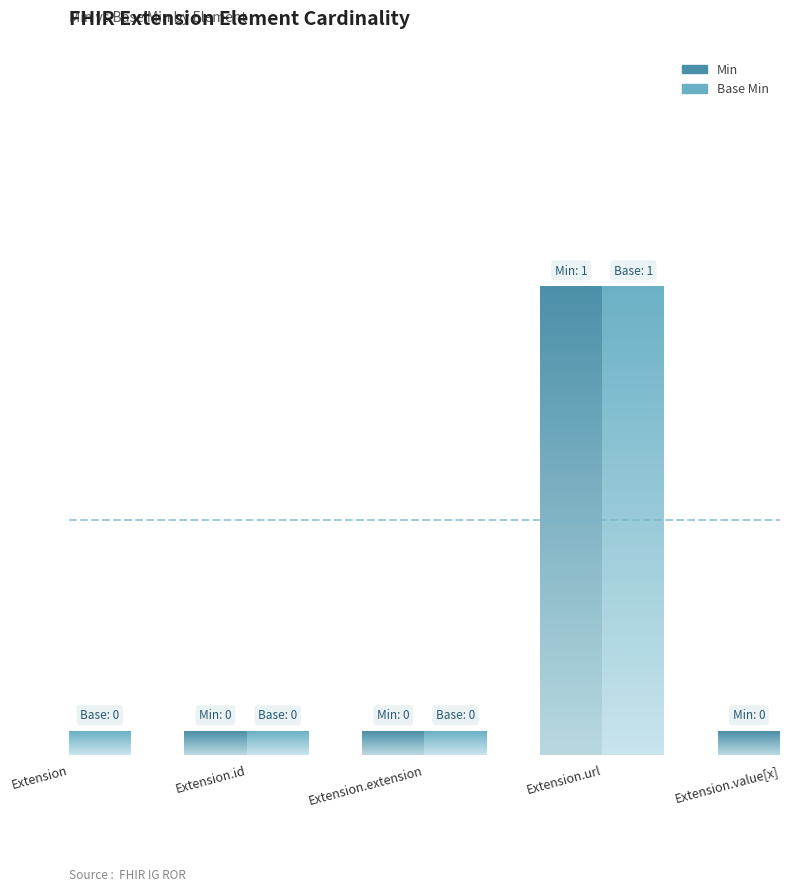

How many bars are there in each group?

2